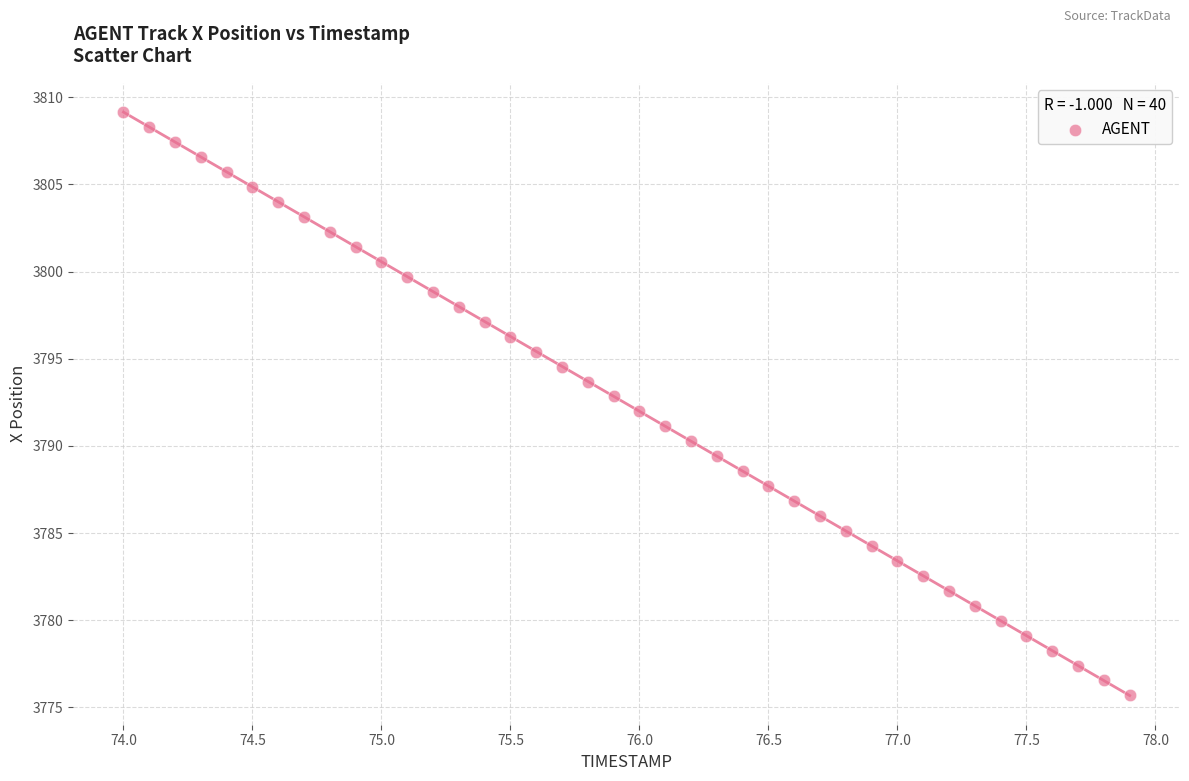

What is the range of Y values (max minus min)?

33.5